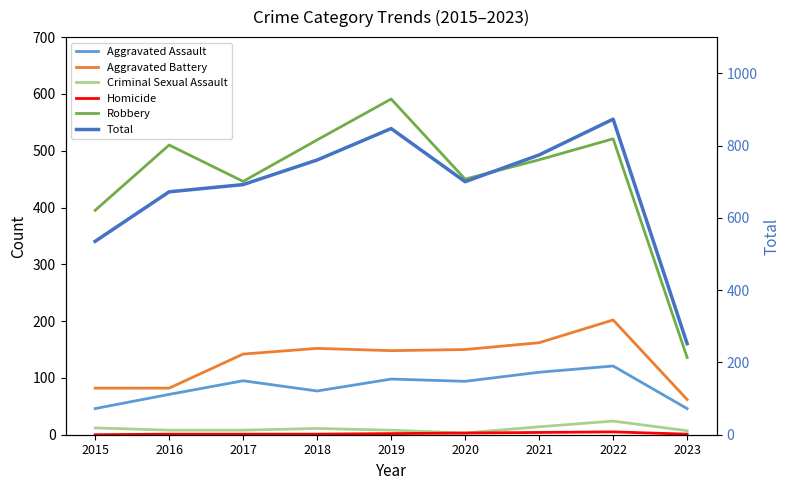

True or false: Homicide and Criminal Sexual Assault intersect in this chart.

False